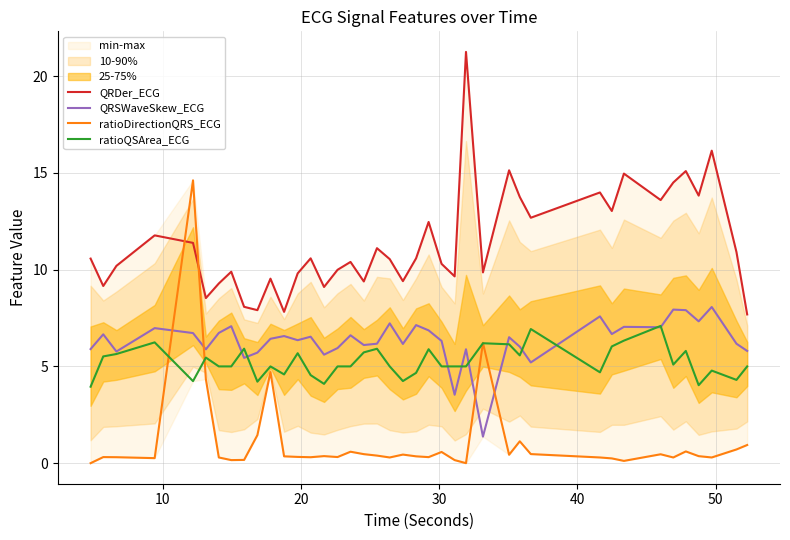

After their last crossing, which series has the higher values: ratioQSArea_ECG or ratioDirectionQRS_ECG?

ratioQSArea_ECG